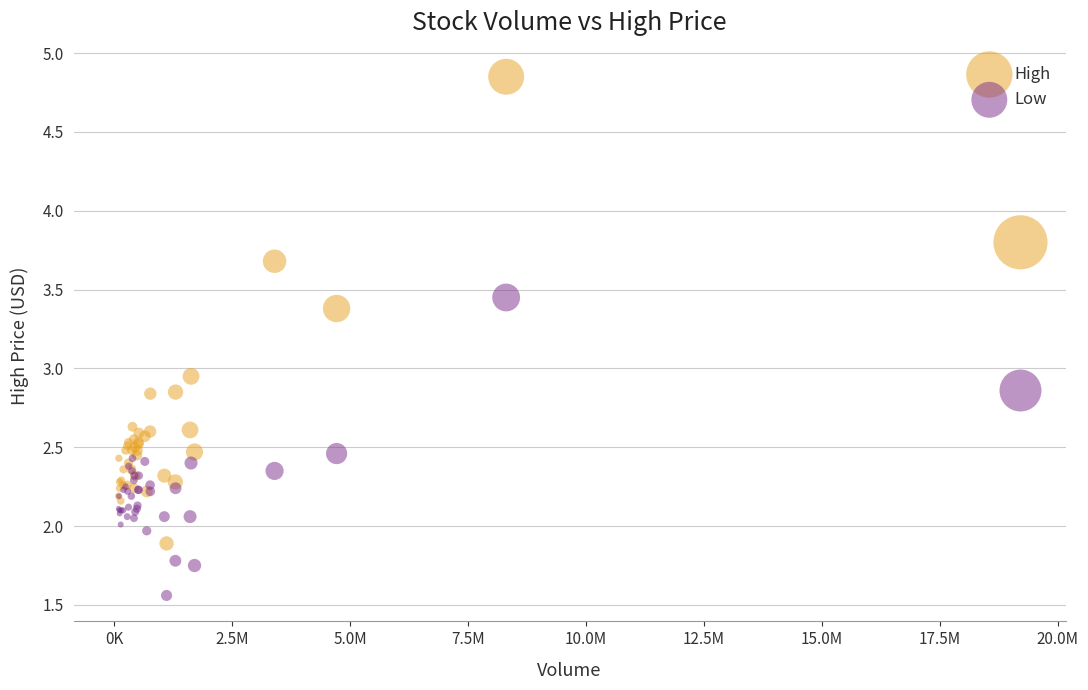

Which series has the largest Y range (max minus min)?

High